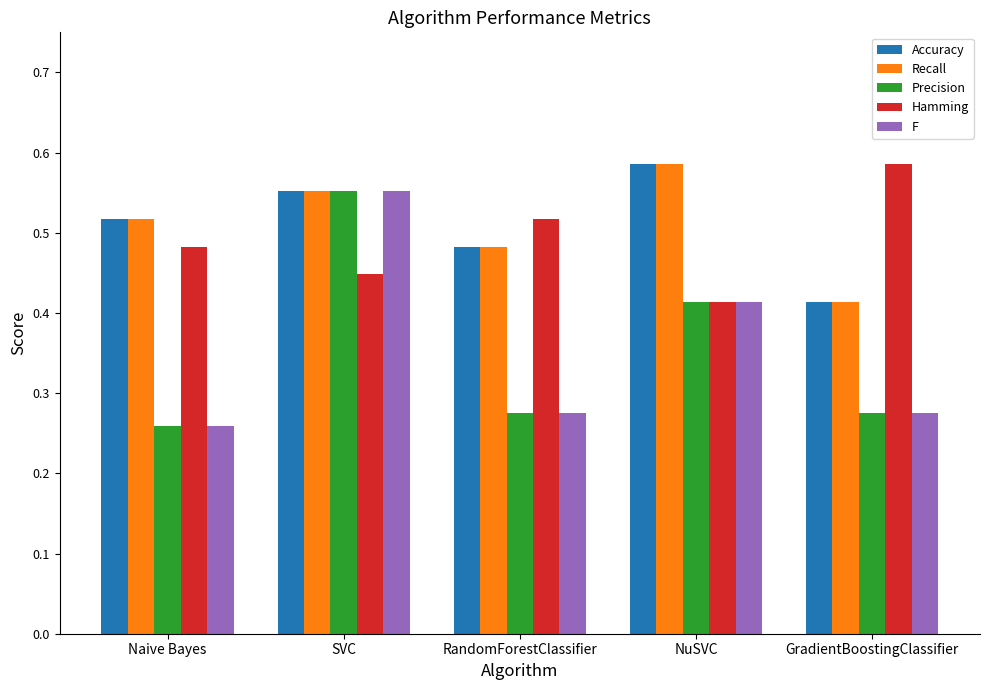

Count the F values in the range 0 to 1.

5